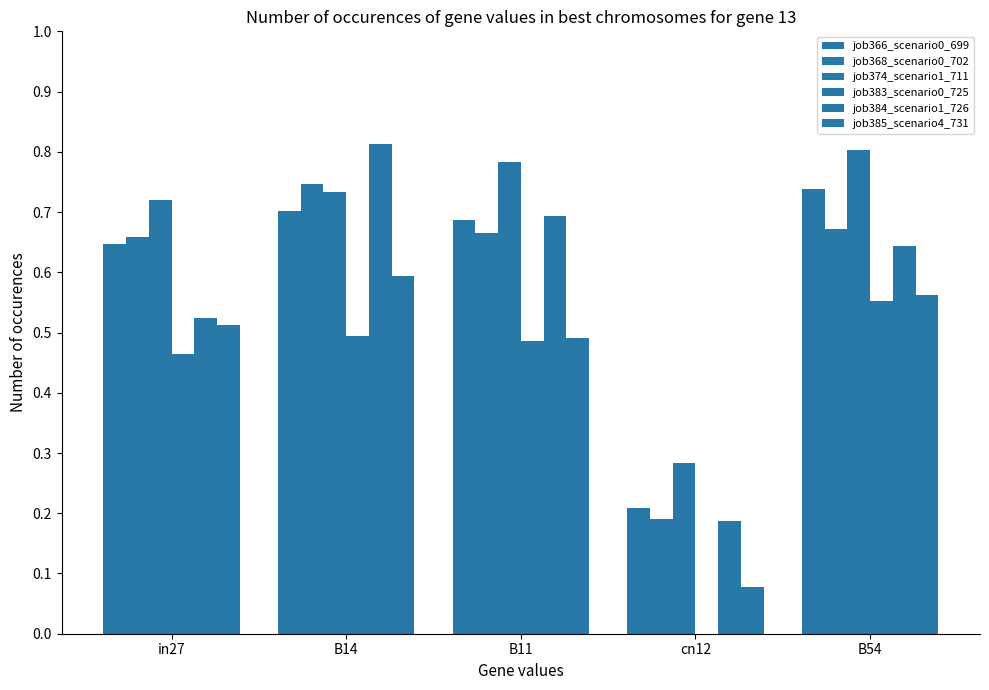

Does the chart contain stacked bars?

No